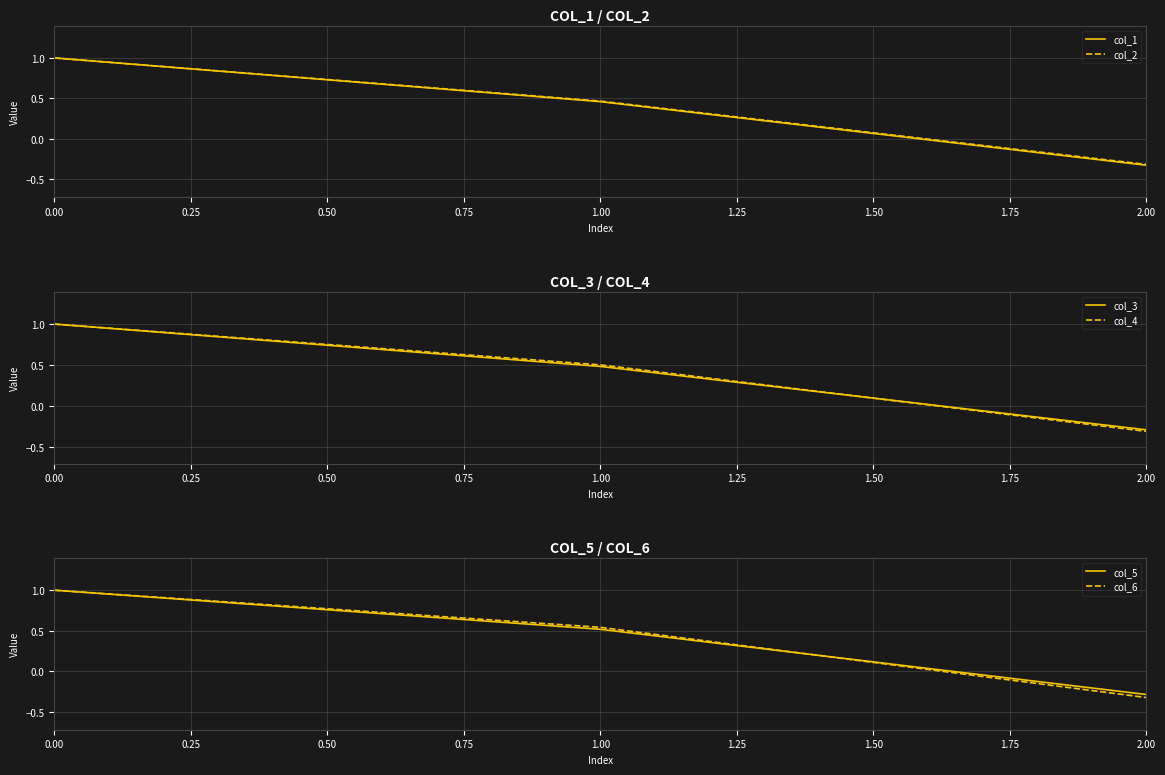

What is the sum of all col_3 values?

1.2